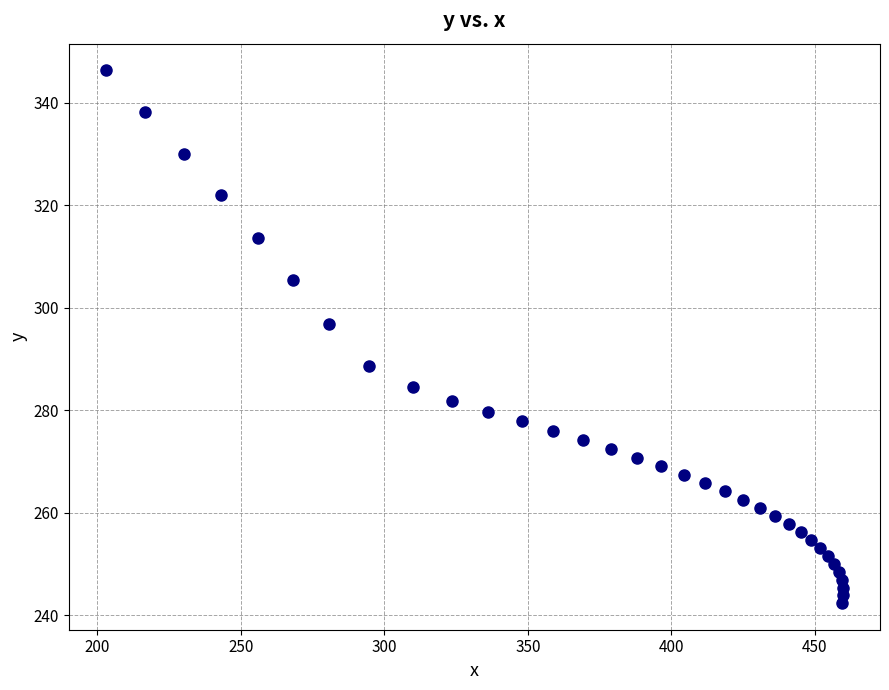

What Y value in the scatter plot is closest to 294?

296.9